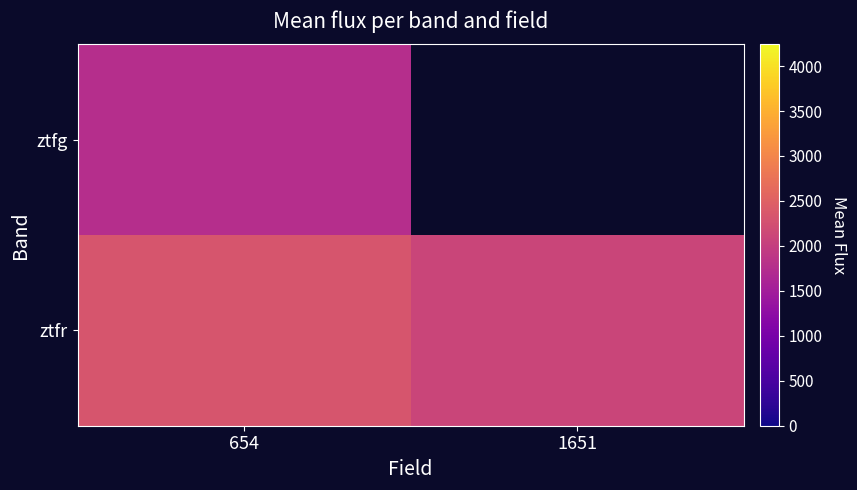

Which category has the highest value in the ztfg series?

654